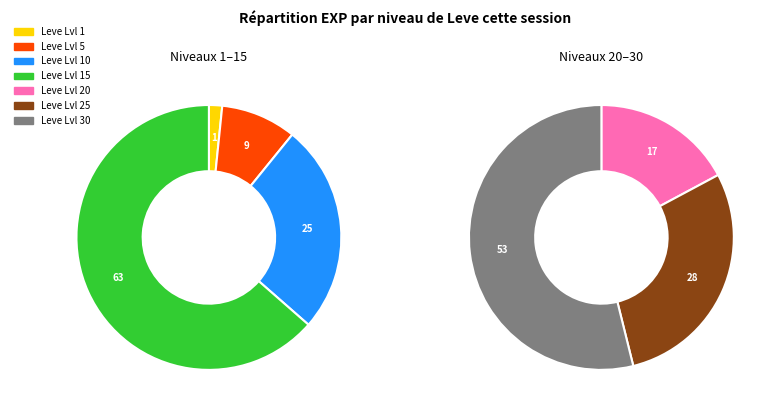

Does 10 represent more than half of the total?

No